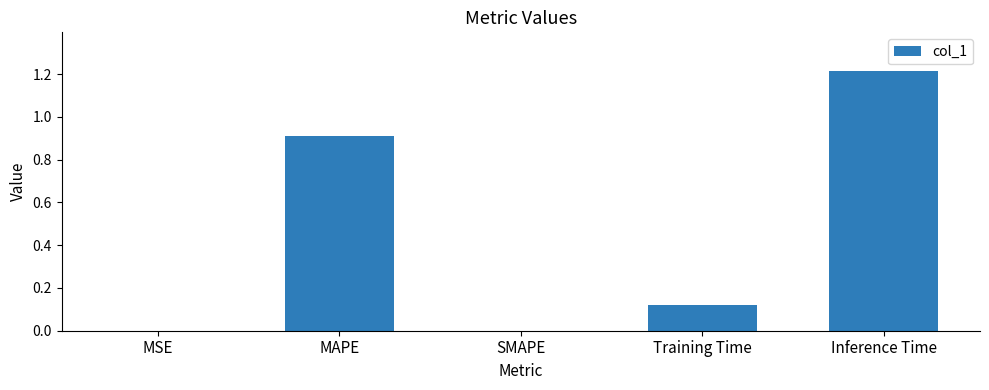

Between MAPE and Inference Time, which is larger?

Inference Time